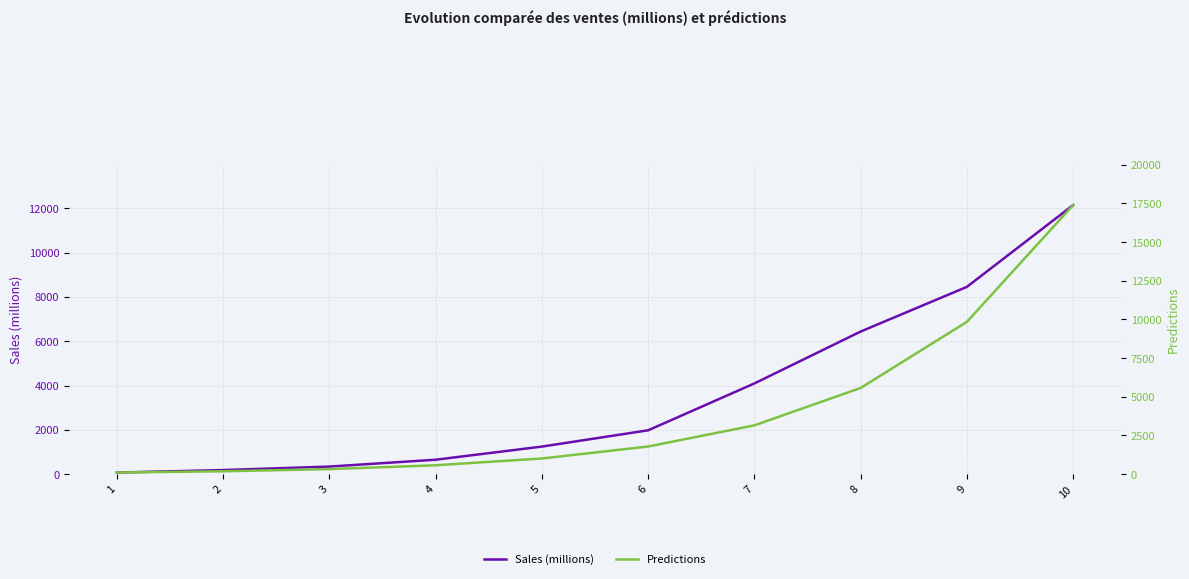

What is the total value across all series at 6?

3762.5